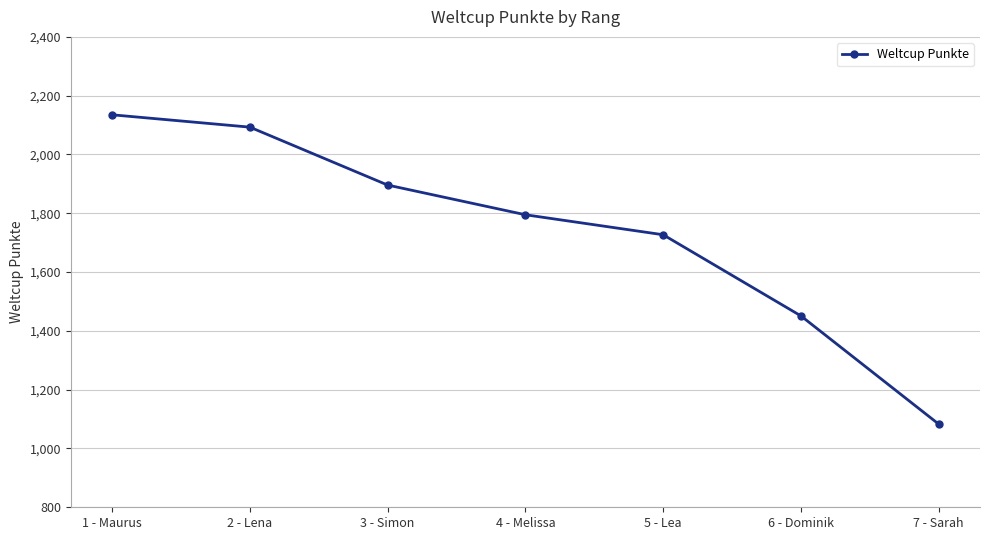

What position from the left is 6 - Dominik?

6